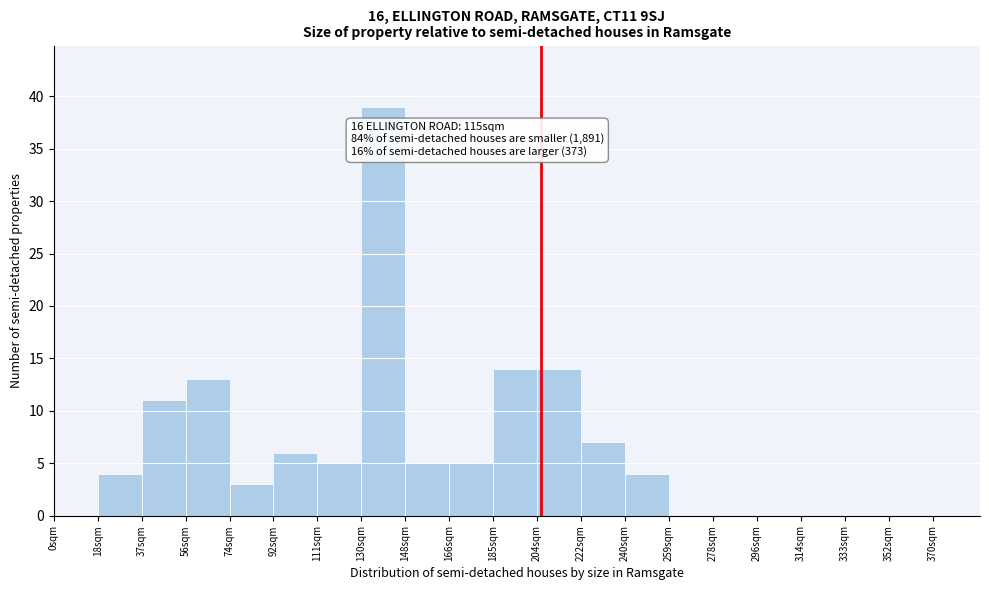

Over which range of the x-axis is the bar tallest?

129.5 to 148.0